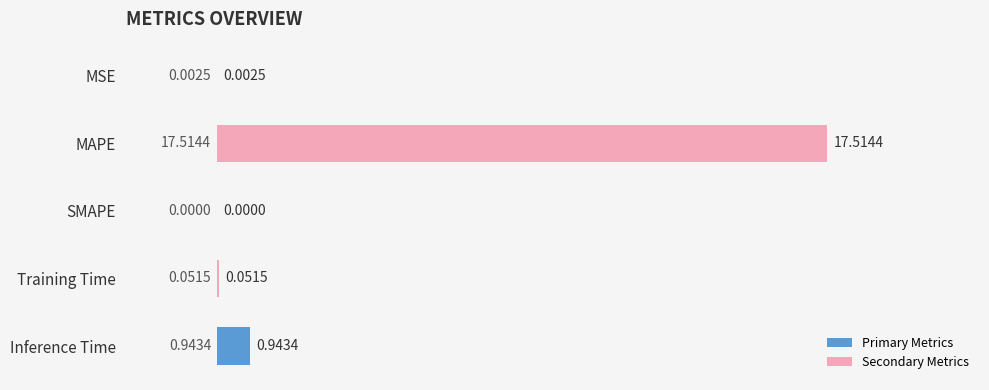

What is the change in value from SMAPE to Training Time?

+0.1